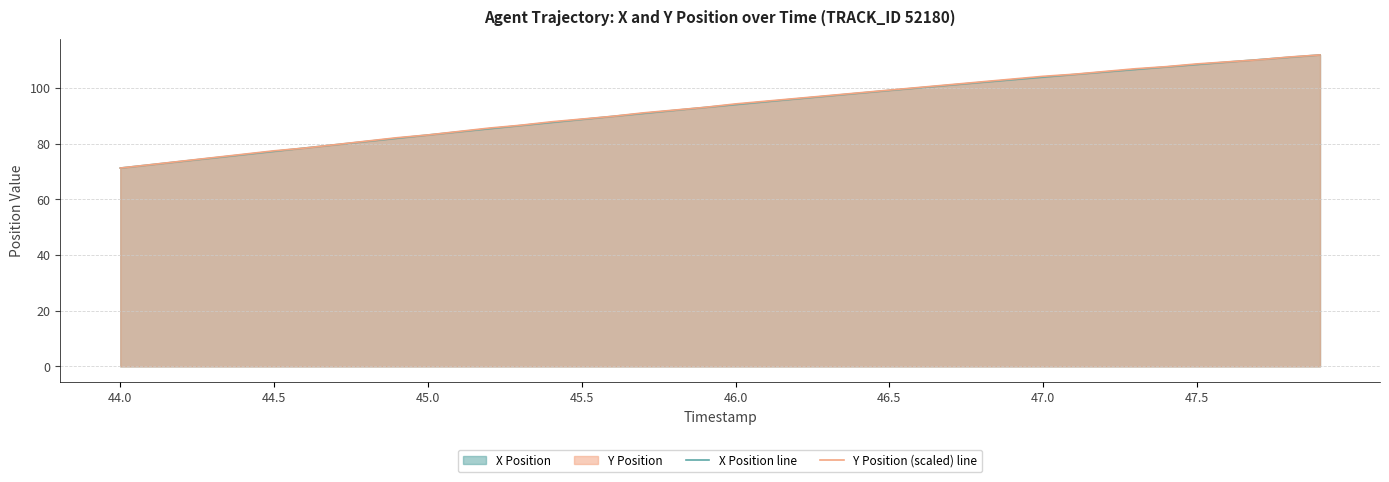

Which series has the widest spread of values?

X Position line